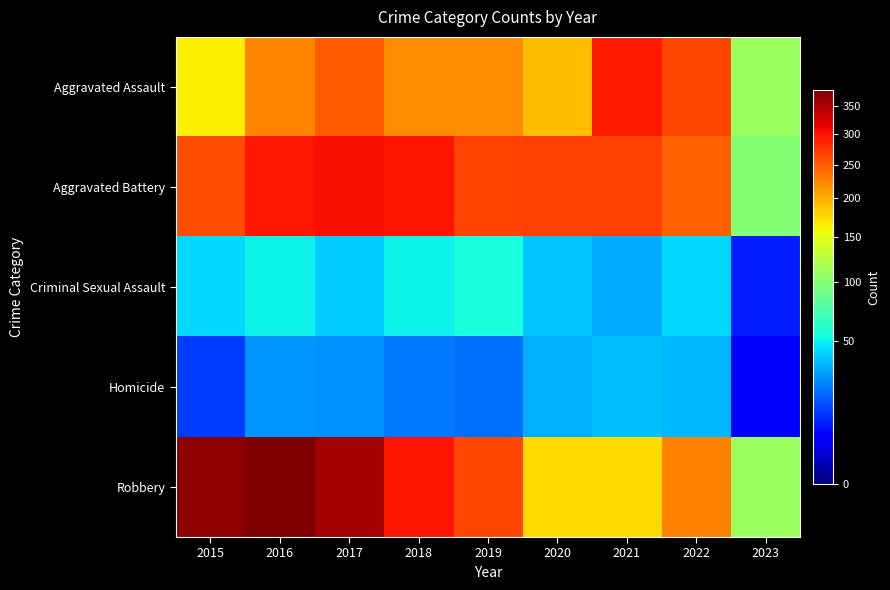

What is the spread (max minus min) of values at 2019?

246